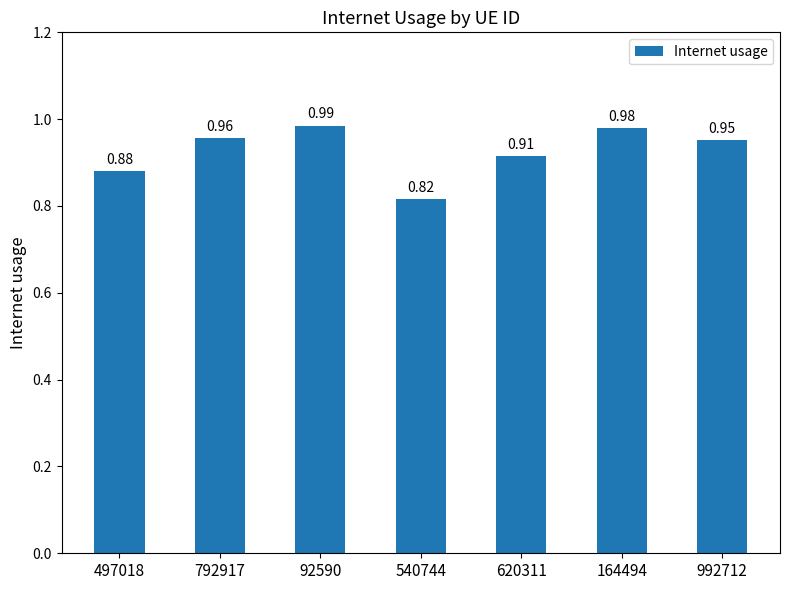

At which label is the value closest to 0?

540744